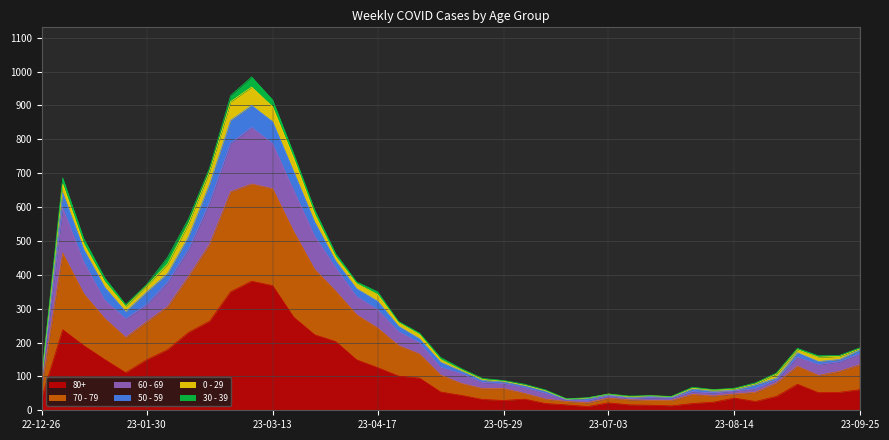

Does the chart display data point markers on the line(s)?

No